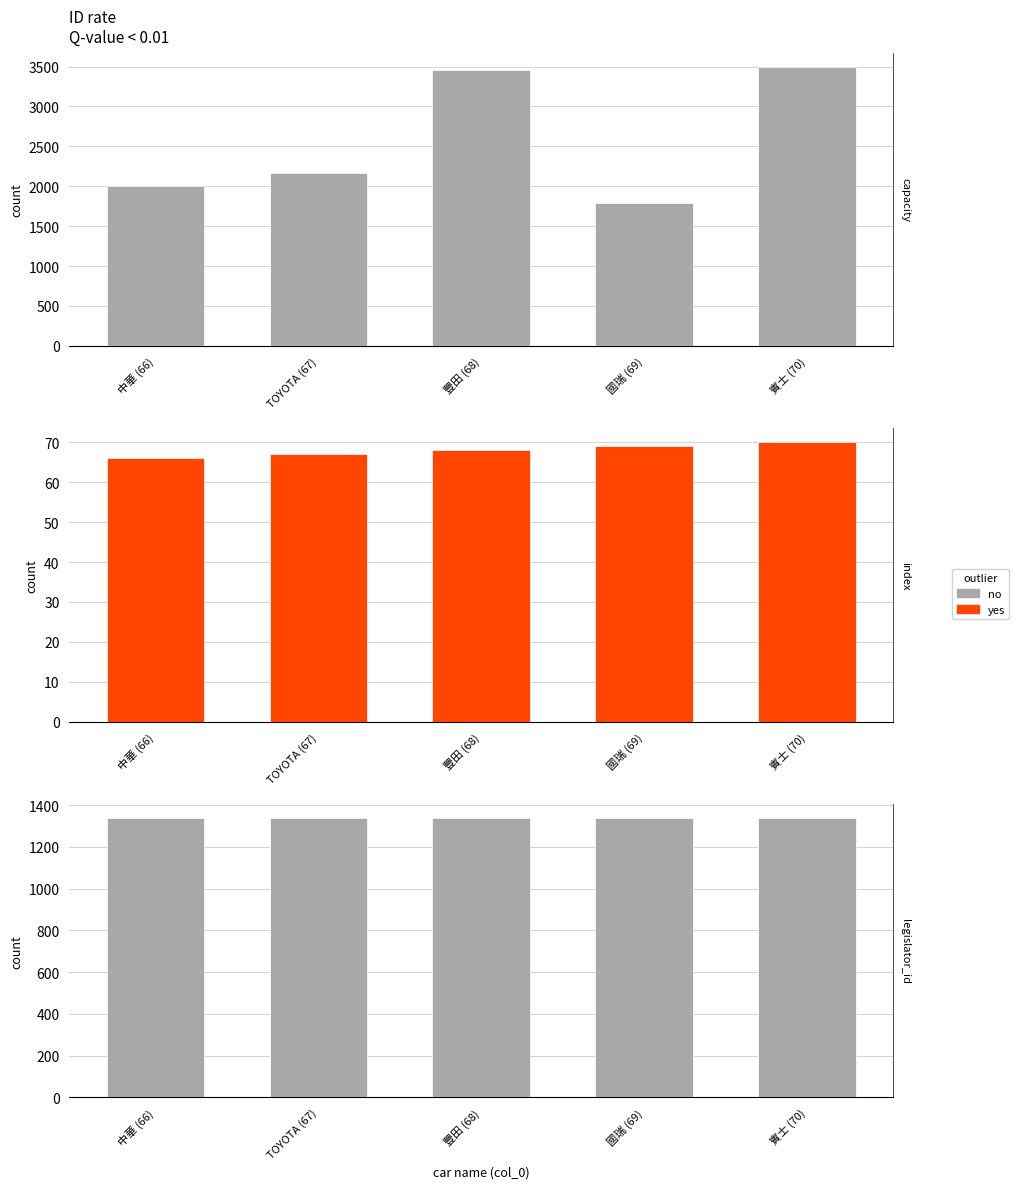

How many values in the capacity series exceed 2164?

2